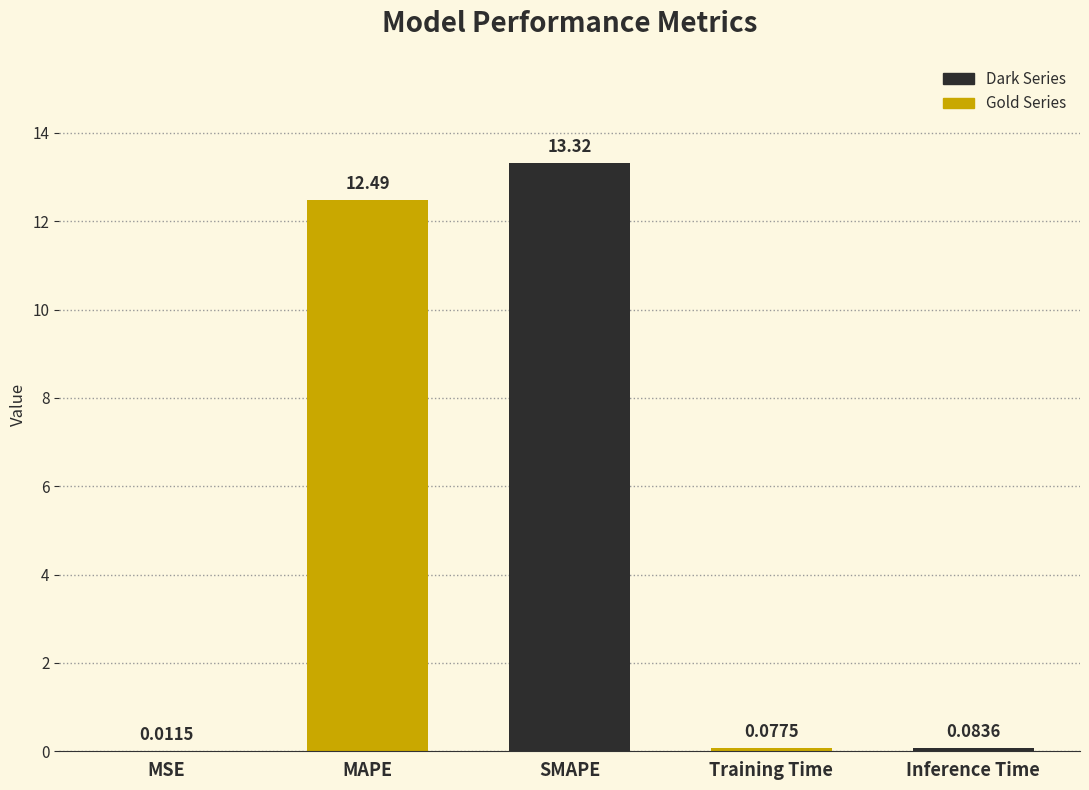

What is the sum of all values?

26.0